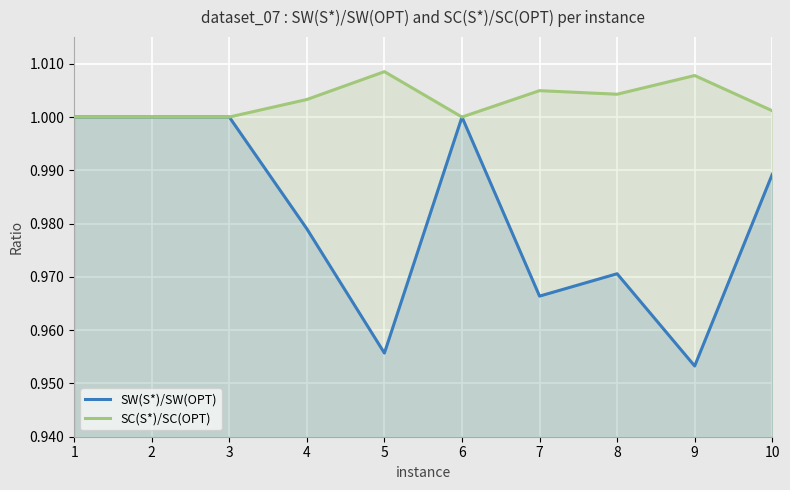

Where is SC(S*)/SC(OPT) nearest to the value 1?

1